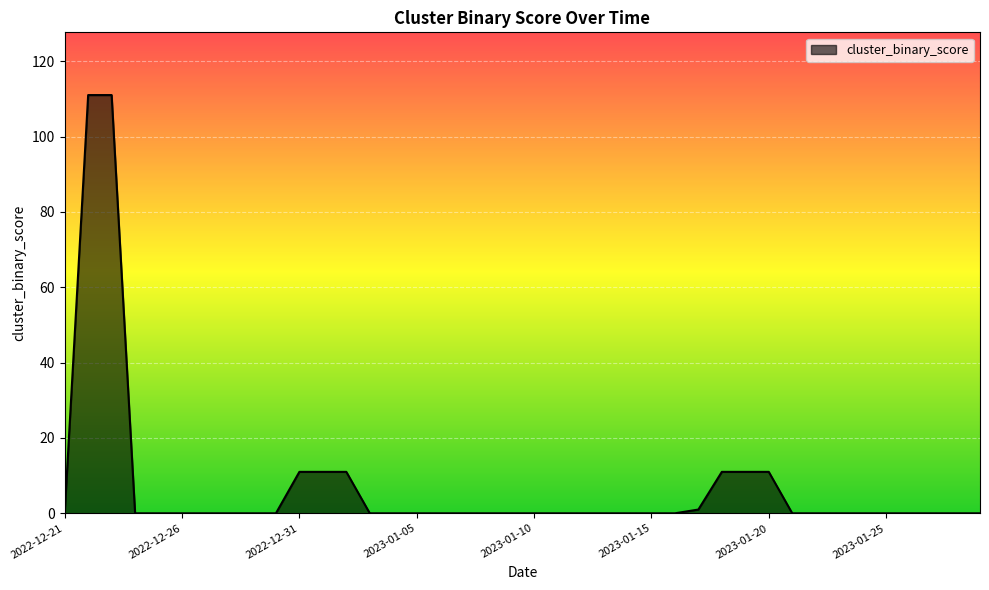

What is the difference between the maximum and minimum values?

111